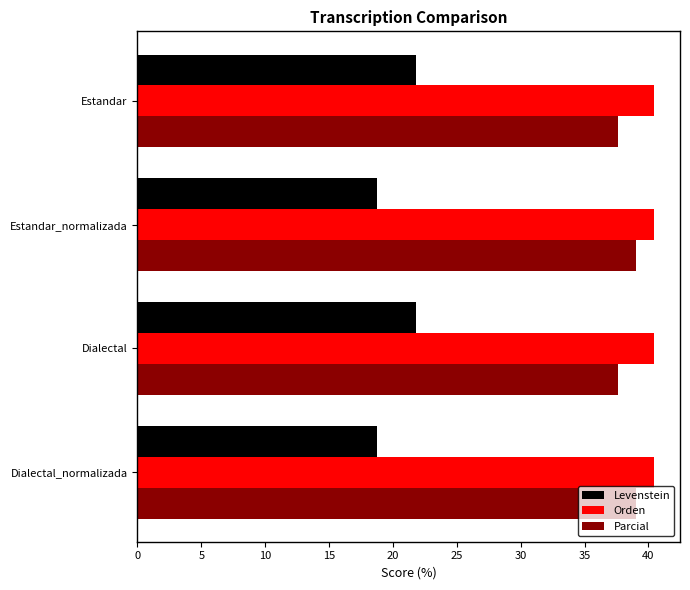

What is the spread (max minus min) of values at Estandar_normalizada?

21.7